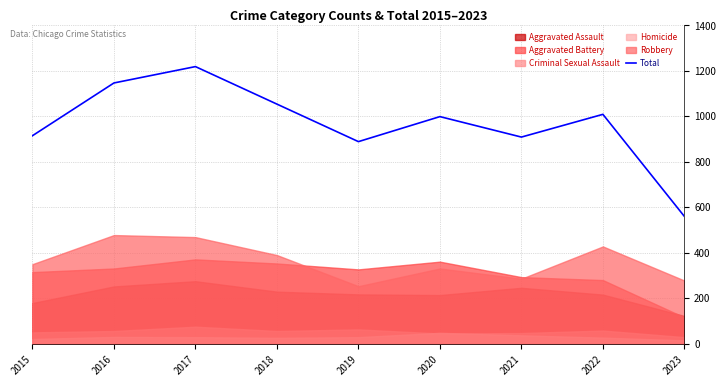

How many points are higher than both their immediate neighbors (excluding endpoints)?

3